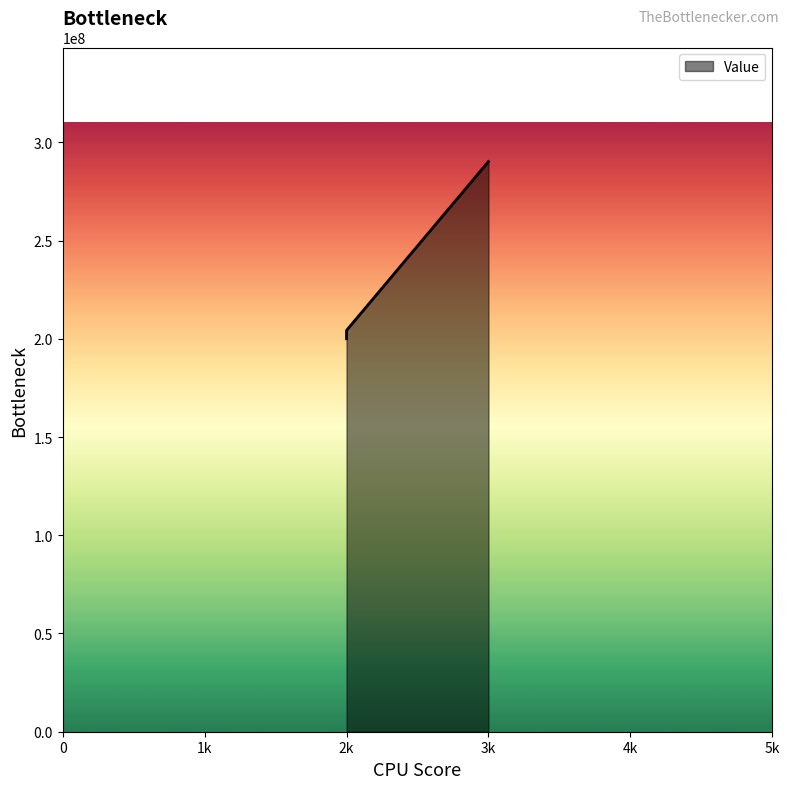

What is the average value?

219759776